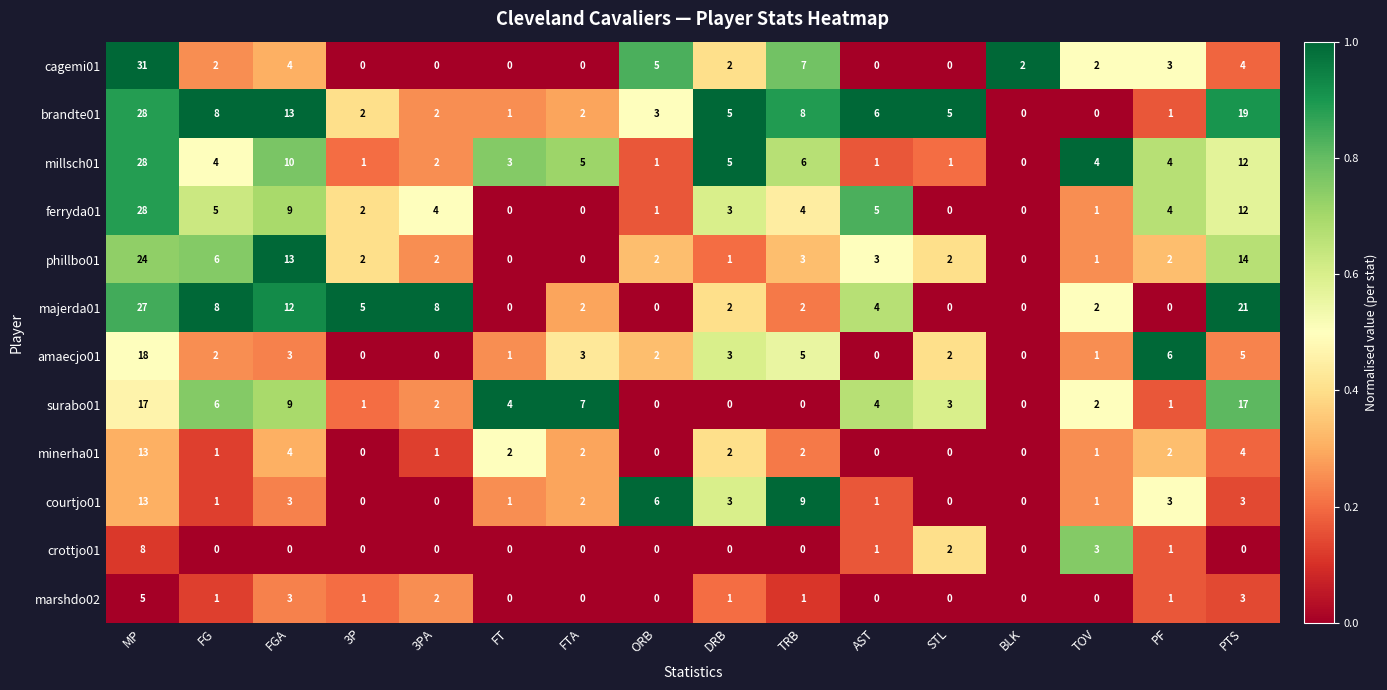

At how many categories does at least one series exceed 0?

16